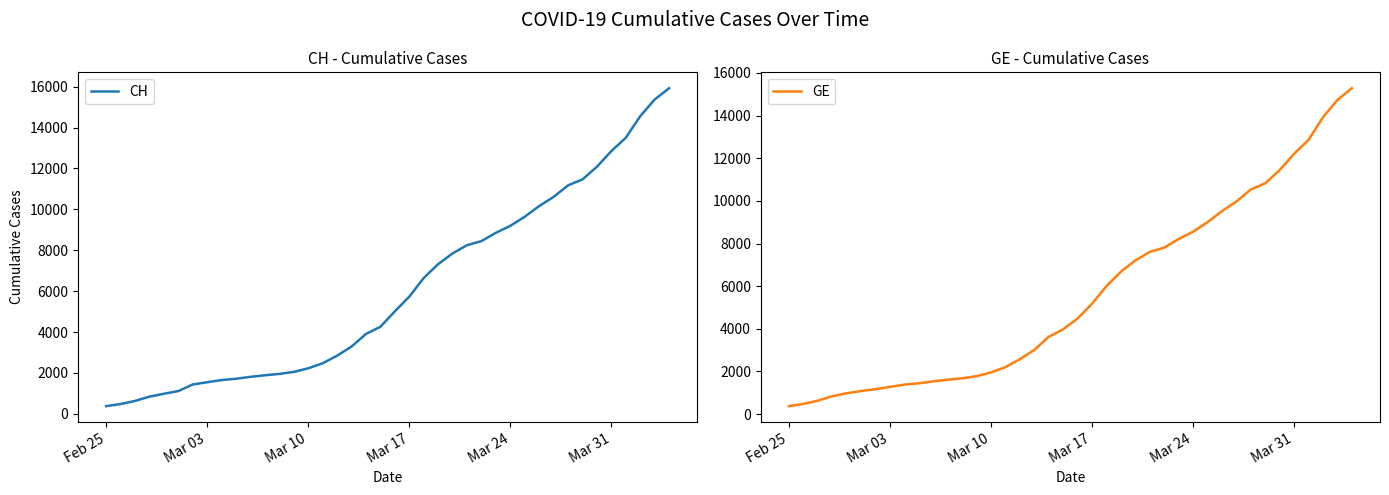

True or false: CH has more than 2 points higher than both neighbors.

False